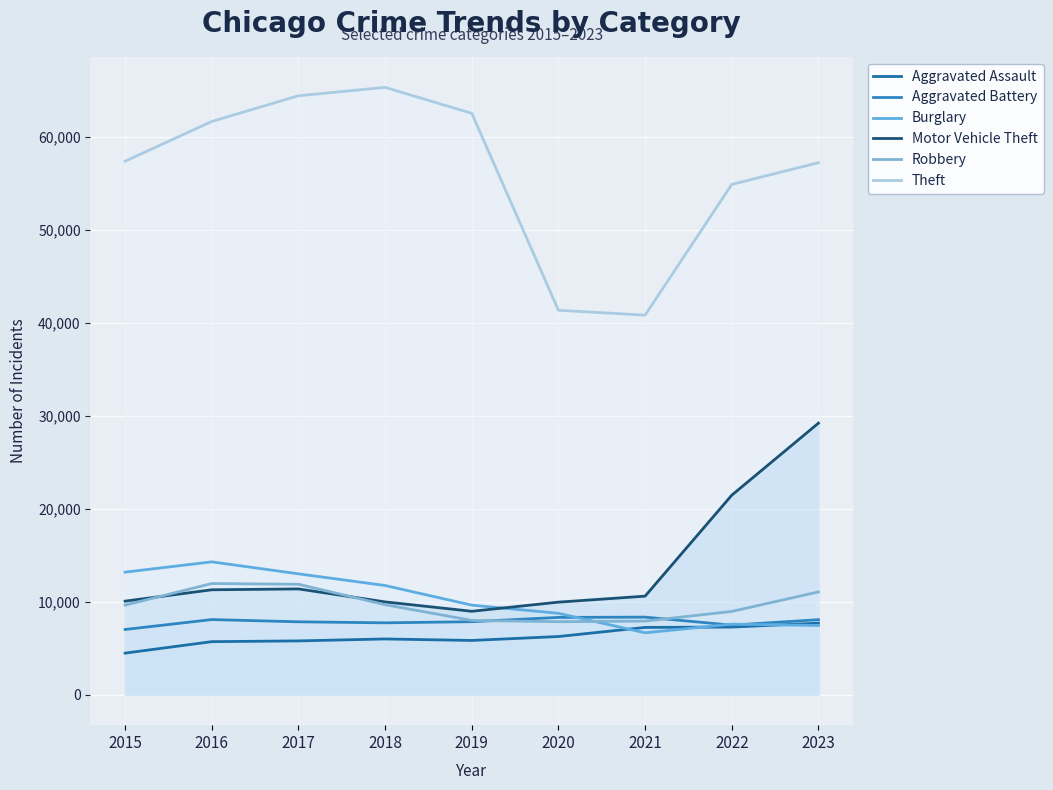

What is the value of the Aggravated Battery point at the 5th from the left?

7857